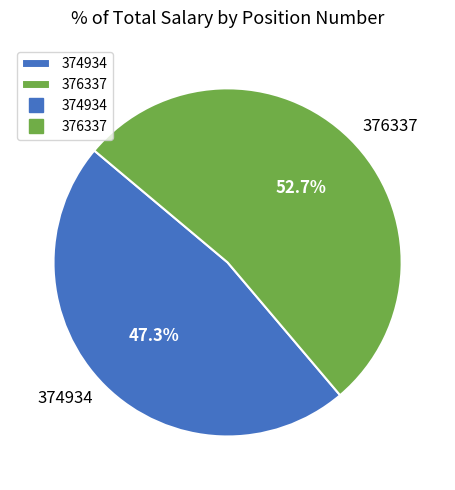

Which has a higher value, 376337 or 374934?

376337